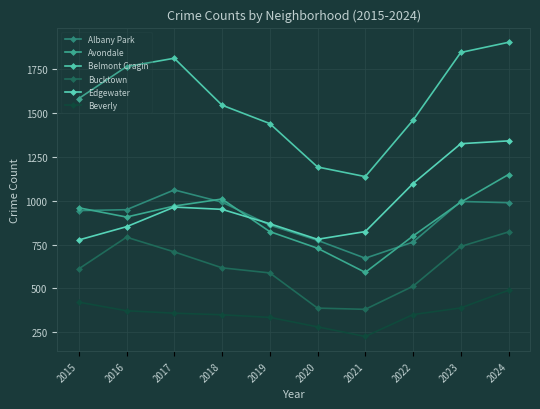

Is the value of Avondale at 2015 greater than the value of Belmont Cragin at 2021?

No